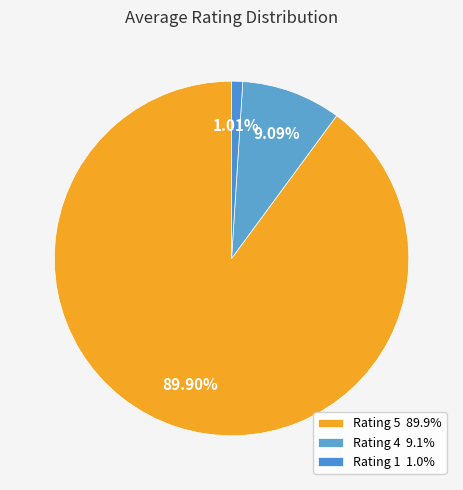

How many slices are in this pie chart?

3